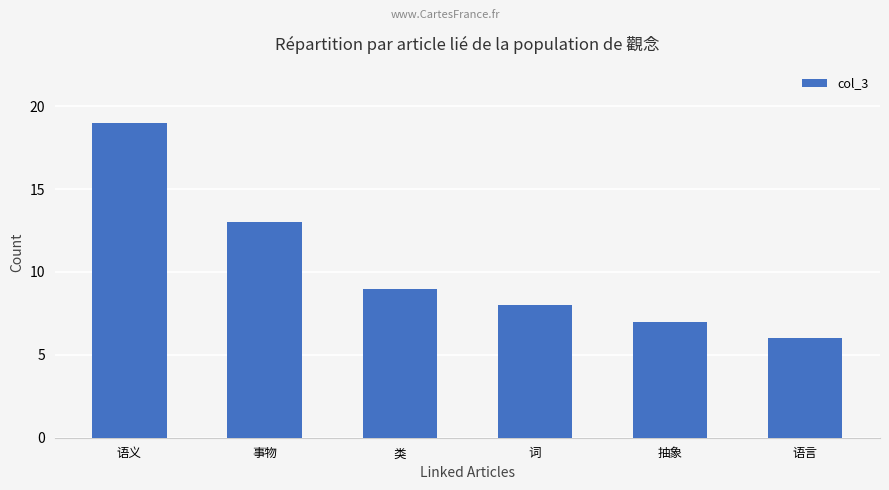

What is the label of the 4th bar from the right?

类